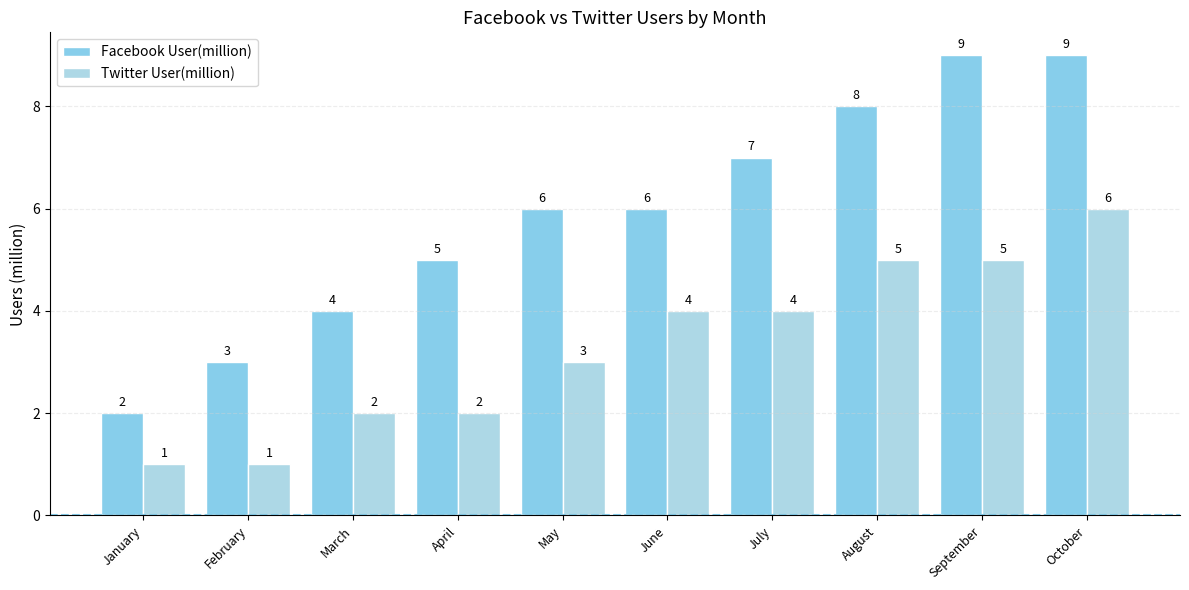

What is the total value across all series at March?

6